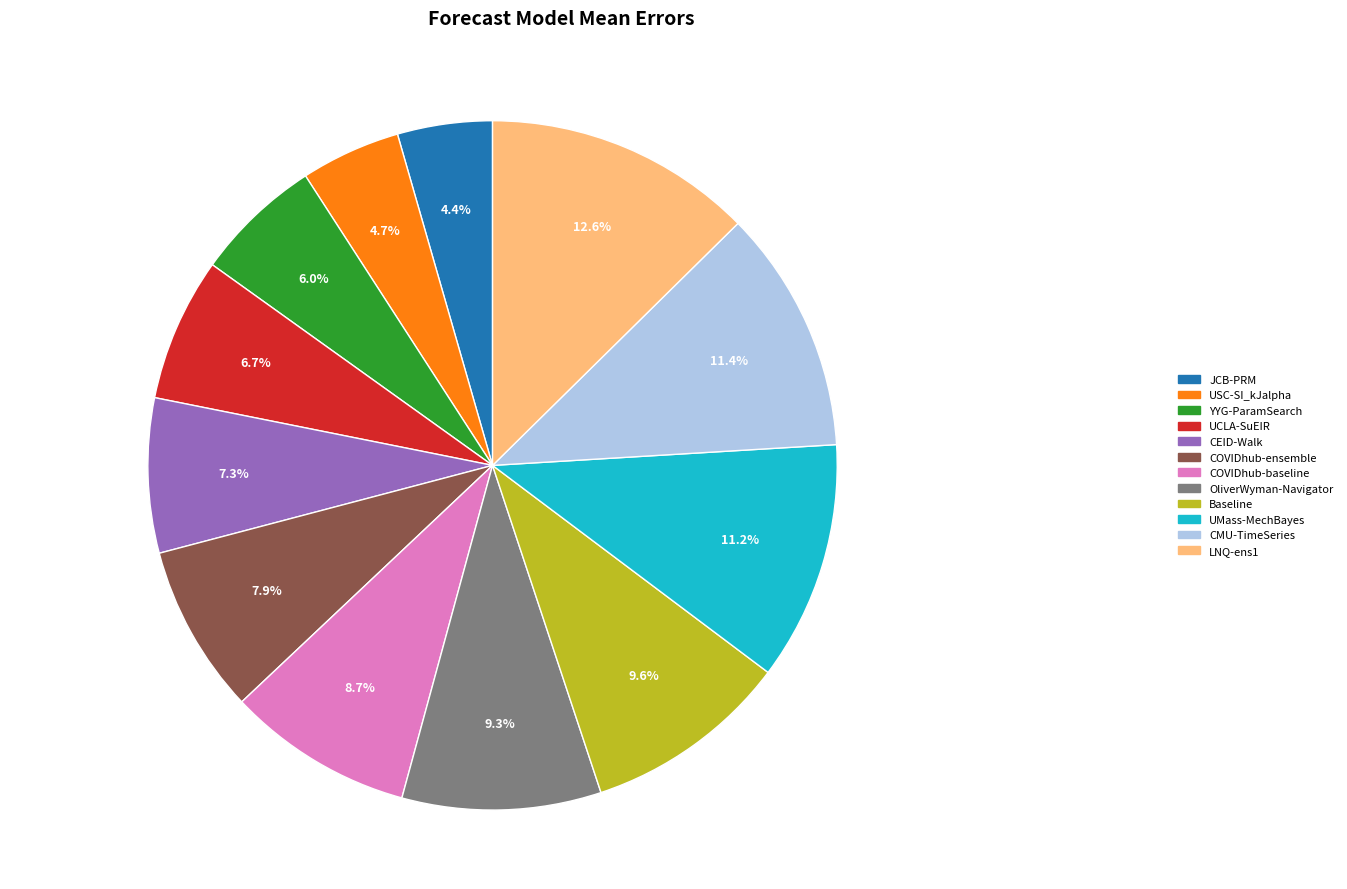

To the nearest percent, what portion does CMU-TimeSeries represent?

11%